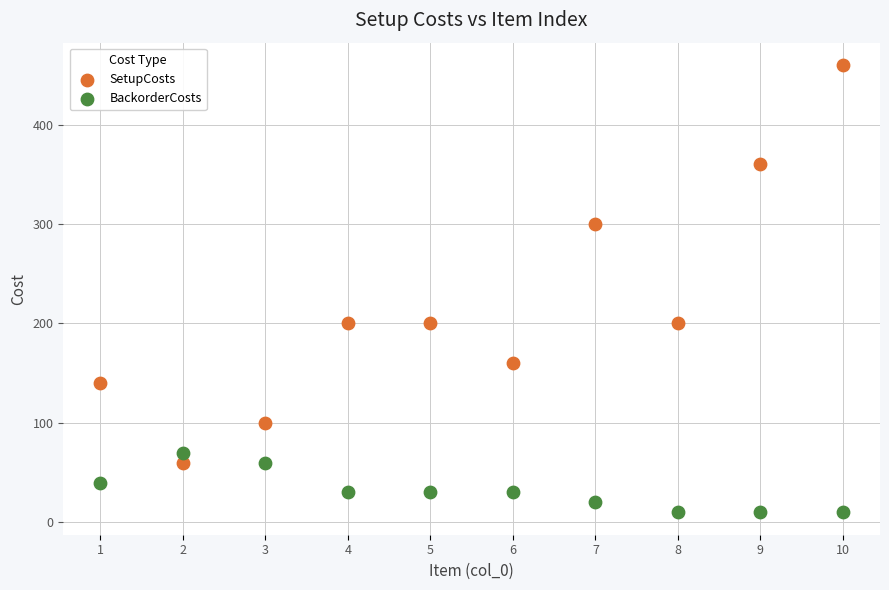

In the SetupCosts series, what Y value is closest to 260?

300